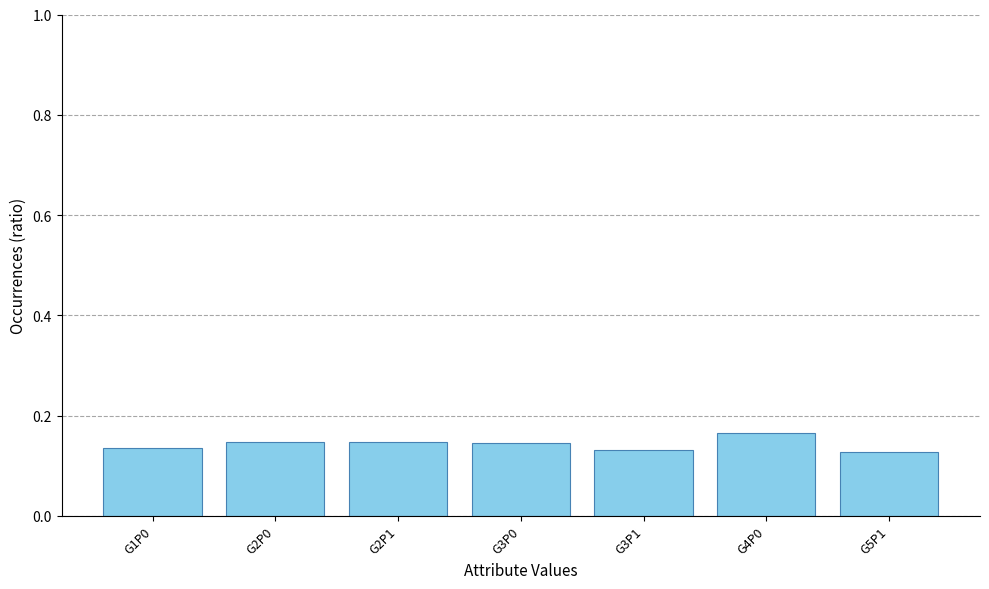

Which category has the highest value across all series?

G4P0